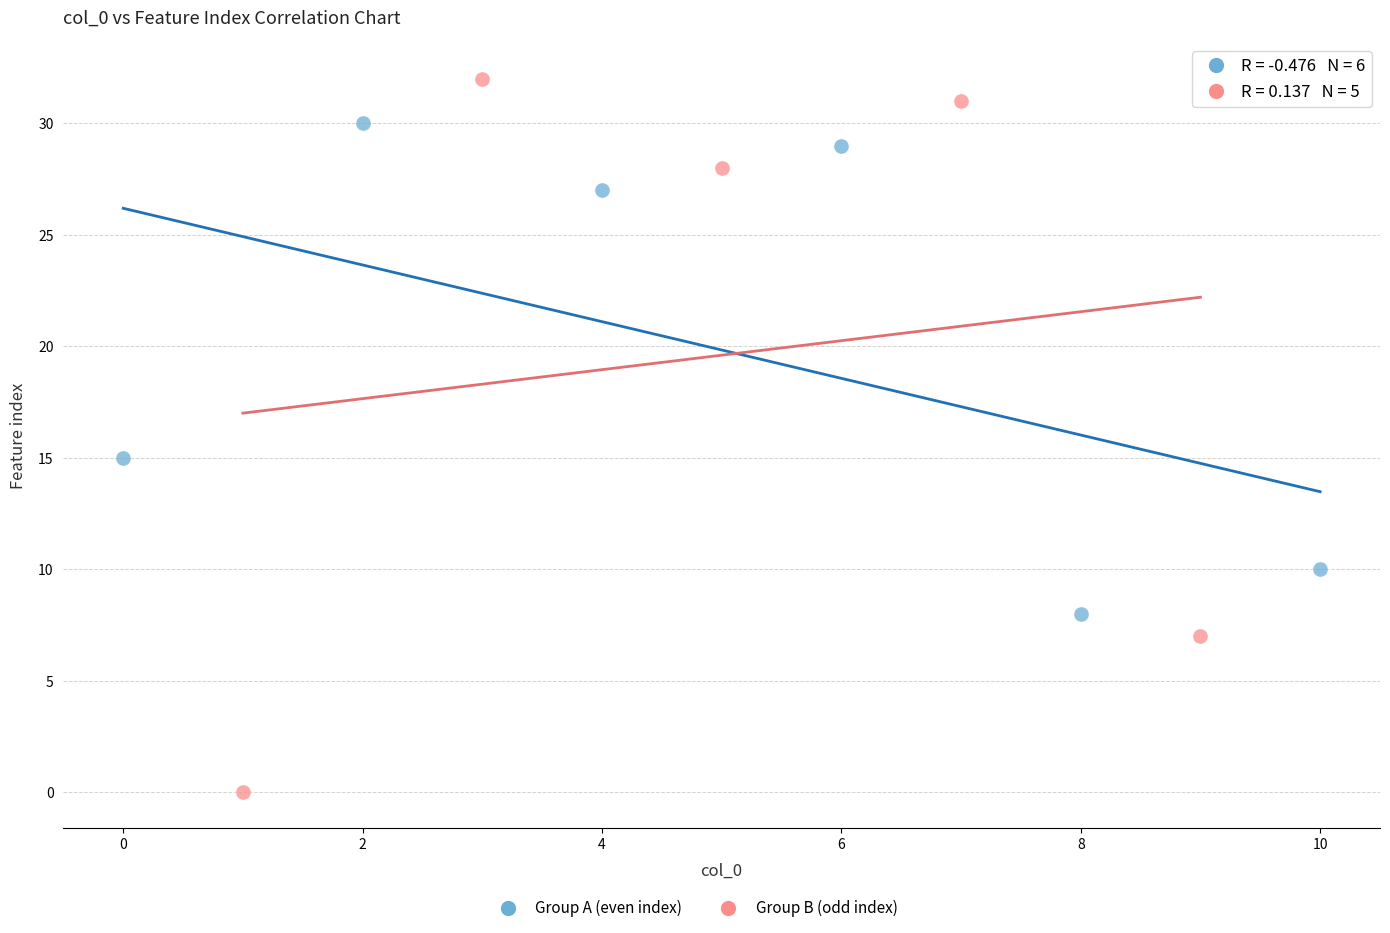

Which series has the largest Y range (max minus min)?

Group B (odd index)